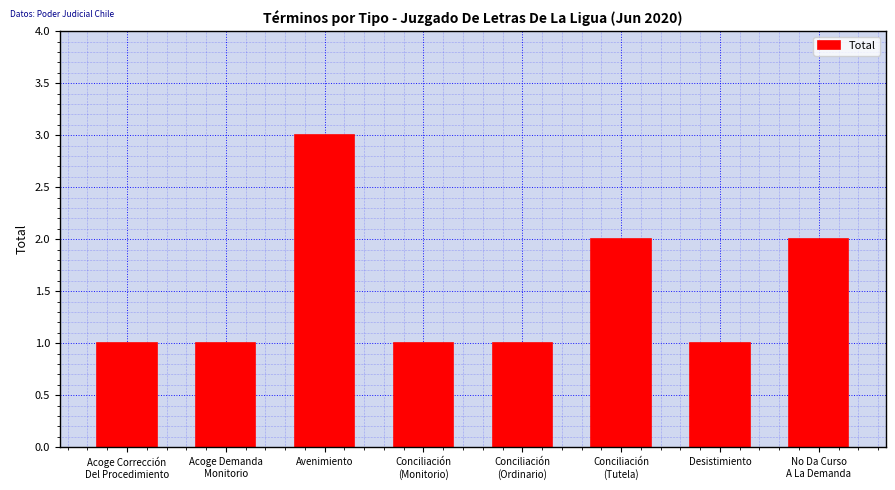

What is the greatest value displayed?

3